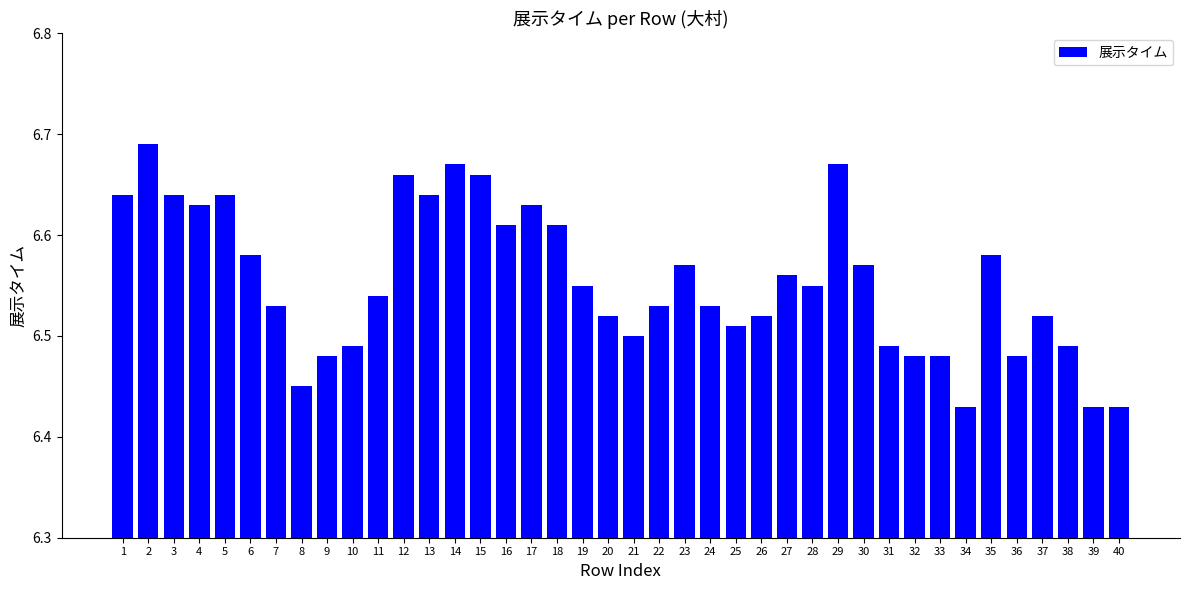

How many values are between 6 and 7?

40